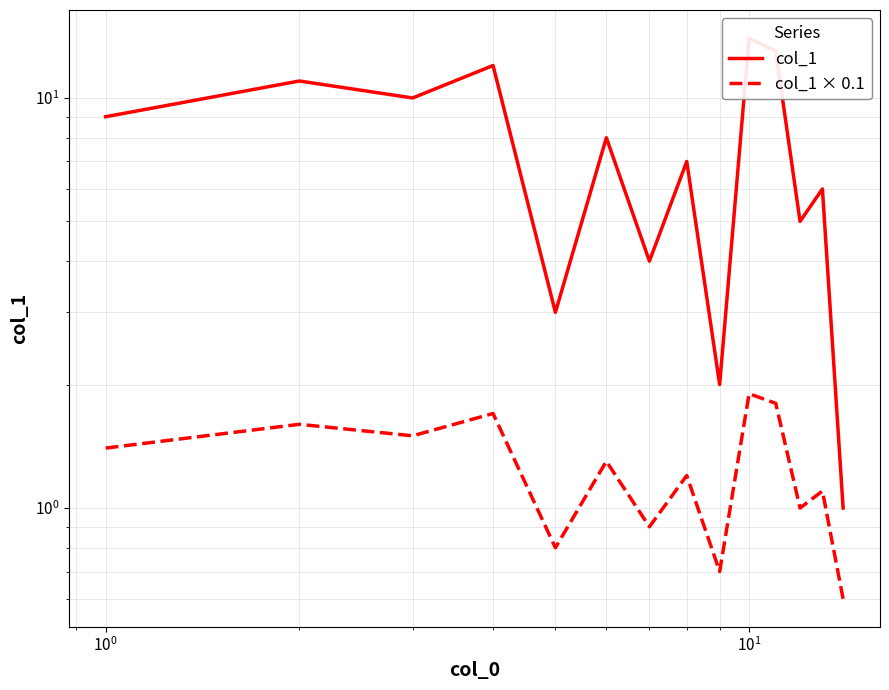

Rank the series by their maximum value, from highest to lowest.

col_1, col_1 × 0.1